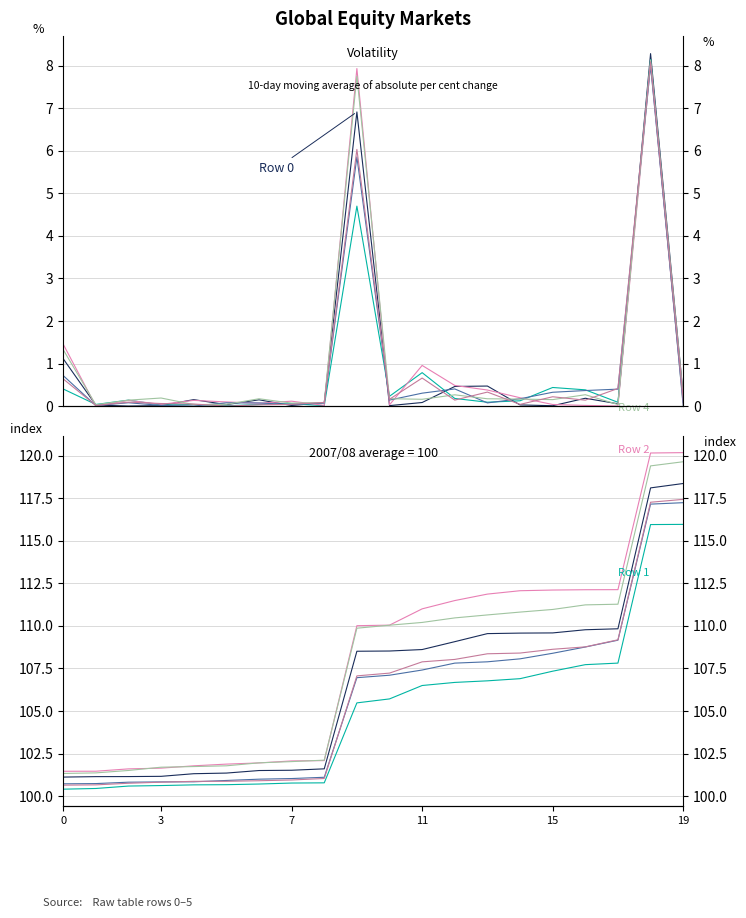

At which label does Row 1 first exceed 105?

9